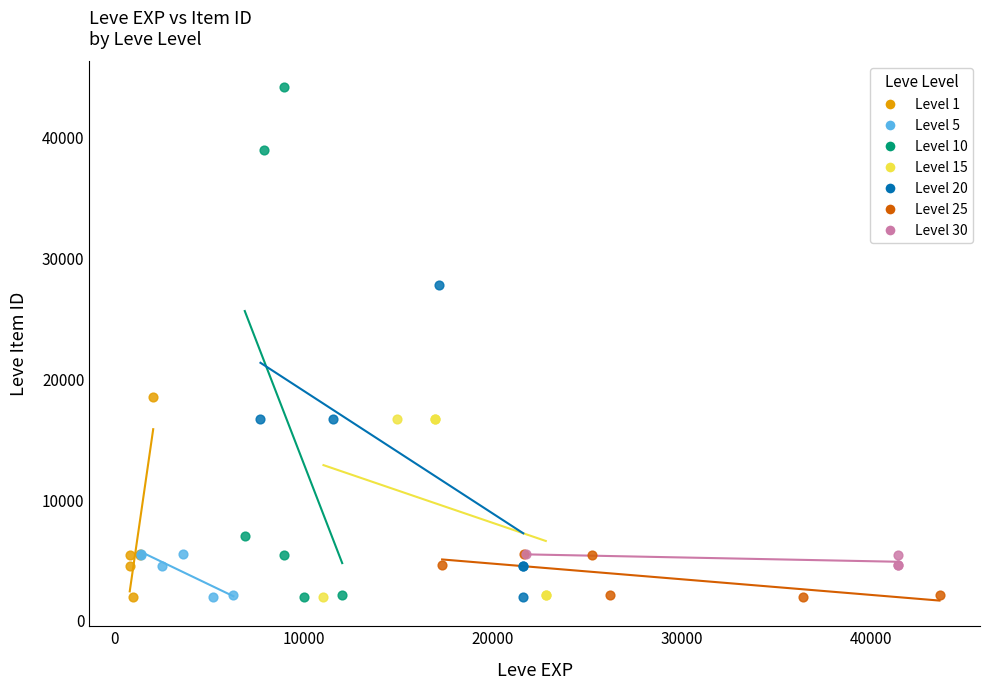

What are all the series names shown in the legend?

Level 1, Level 5, Level 10, Level 15, Level 20, Level 25, Level 30